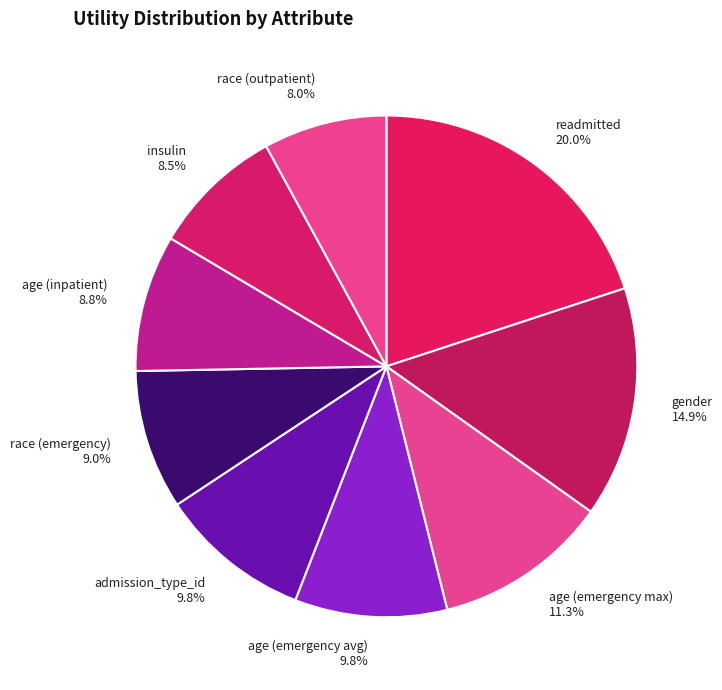

To the nearest percent, what is the average slice percentage?

11%